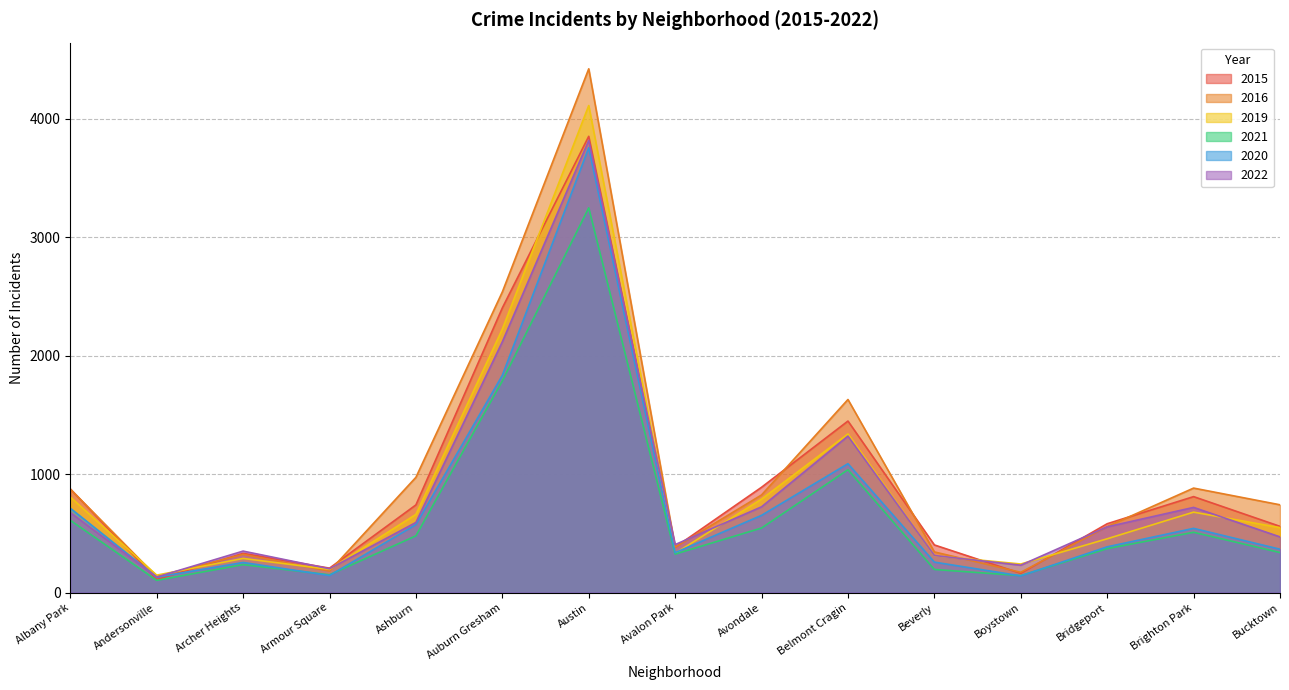

What is the spread (max minus min) of values at Armour Square?

62